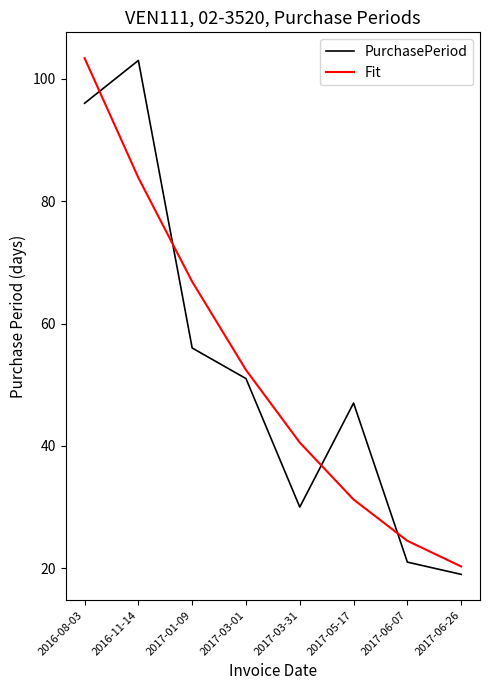

Which category has the lowest value in the PurchasePeriod series?

2017-06-26